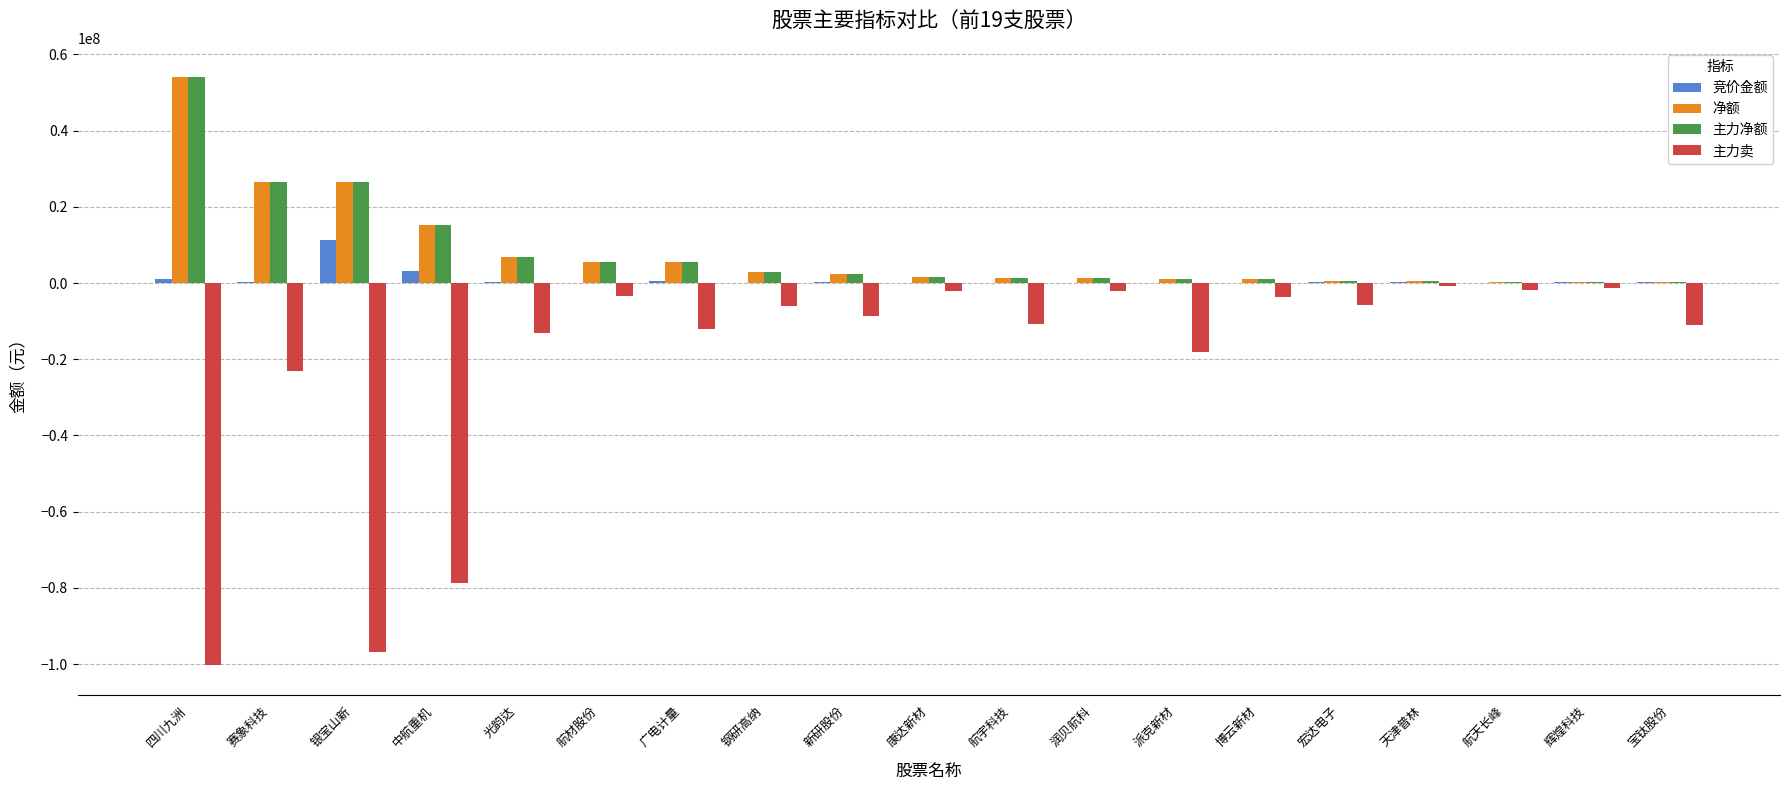

True or false: 主力卖 has a value of -3450641 at 航材股份.

True